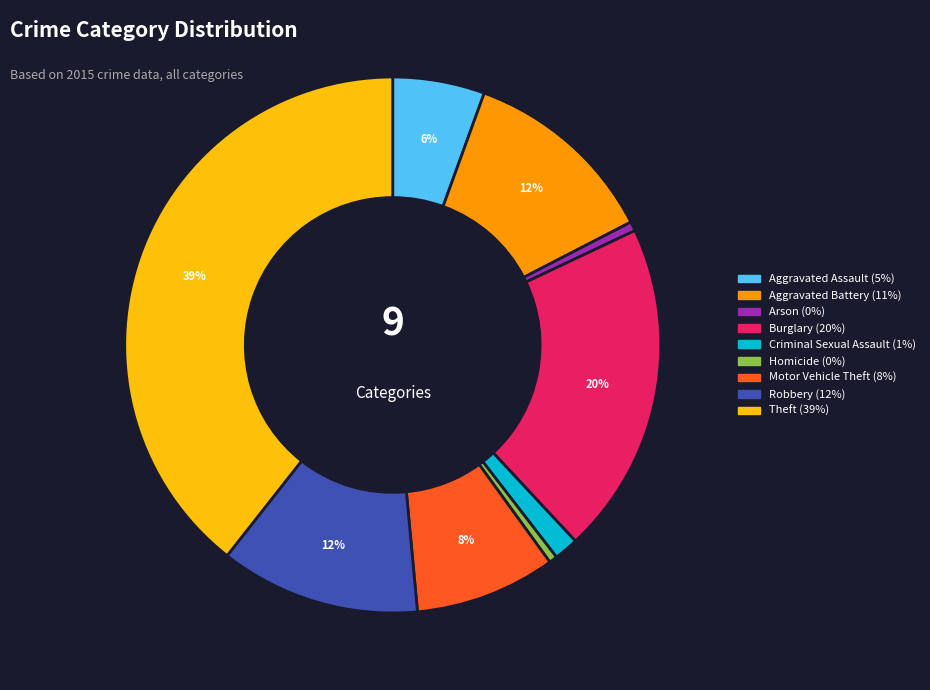

How many segments does this pie chart have?

9